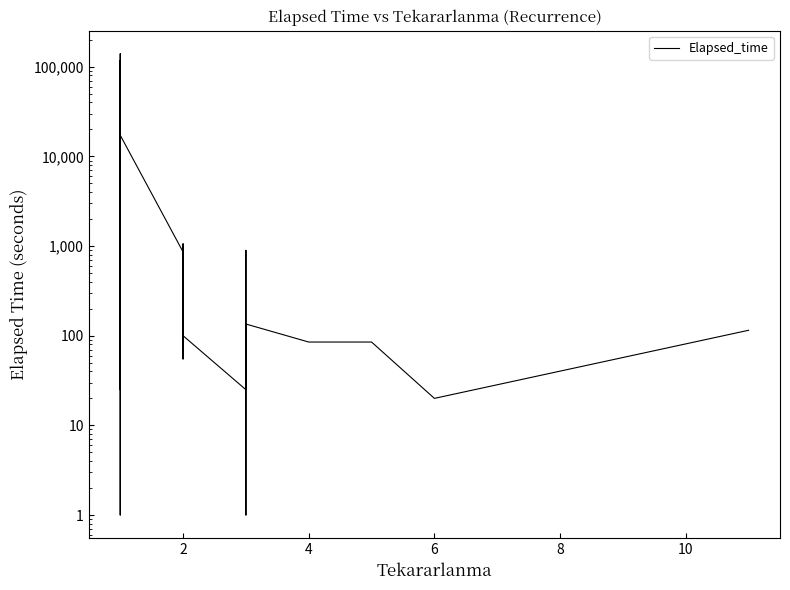

What is the difference between the second highest and minimum values?

117209